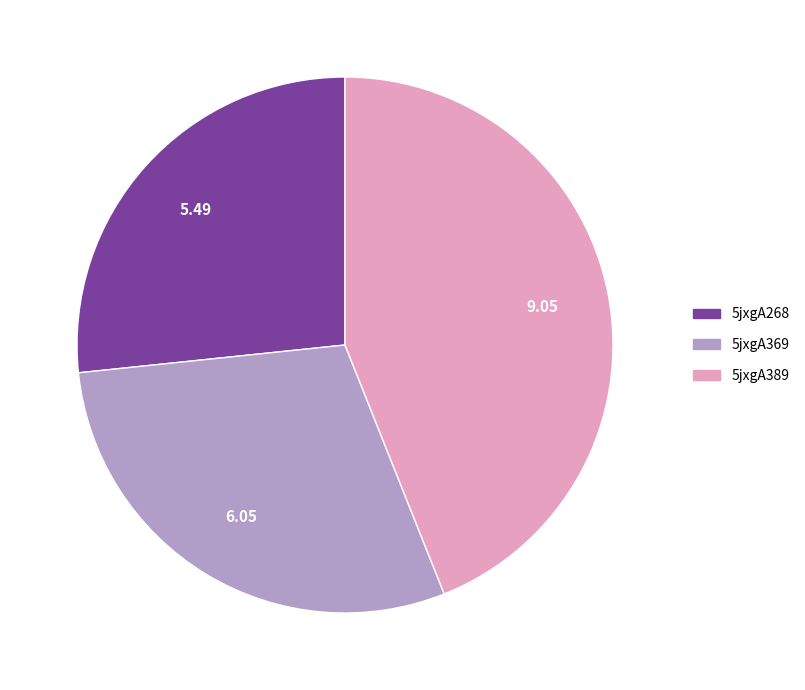

Which has a higher value, 5jxgA369 or 5jxgA389?

5jxgA389